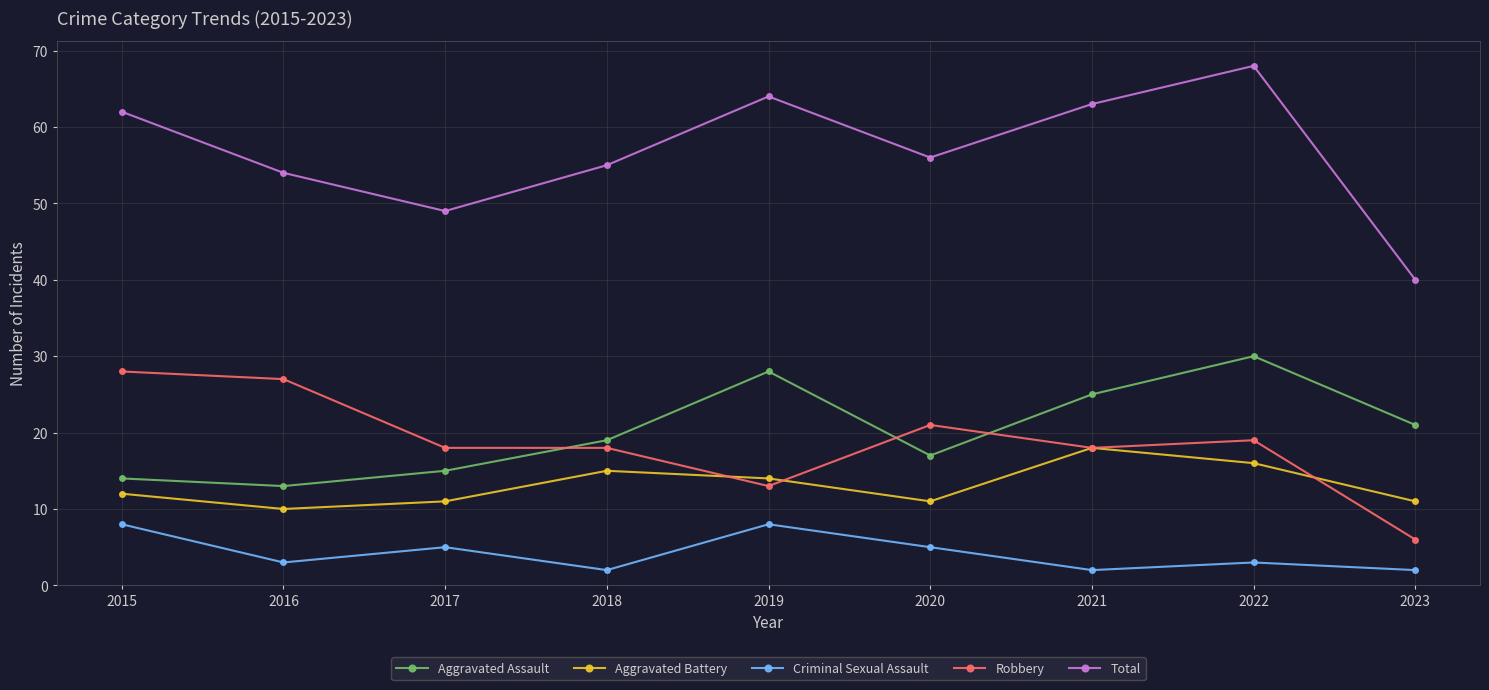

Is the value of Total at 2023 greater than the value of Robbery at 2023?

Yes